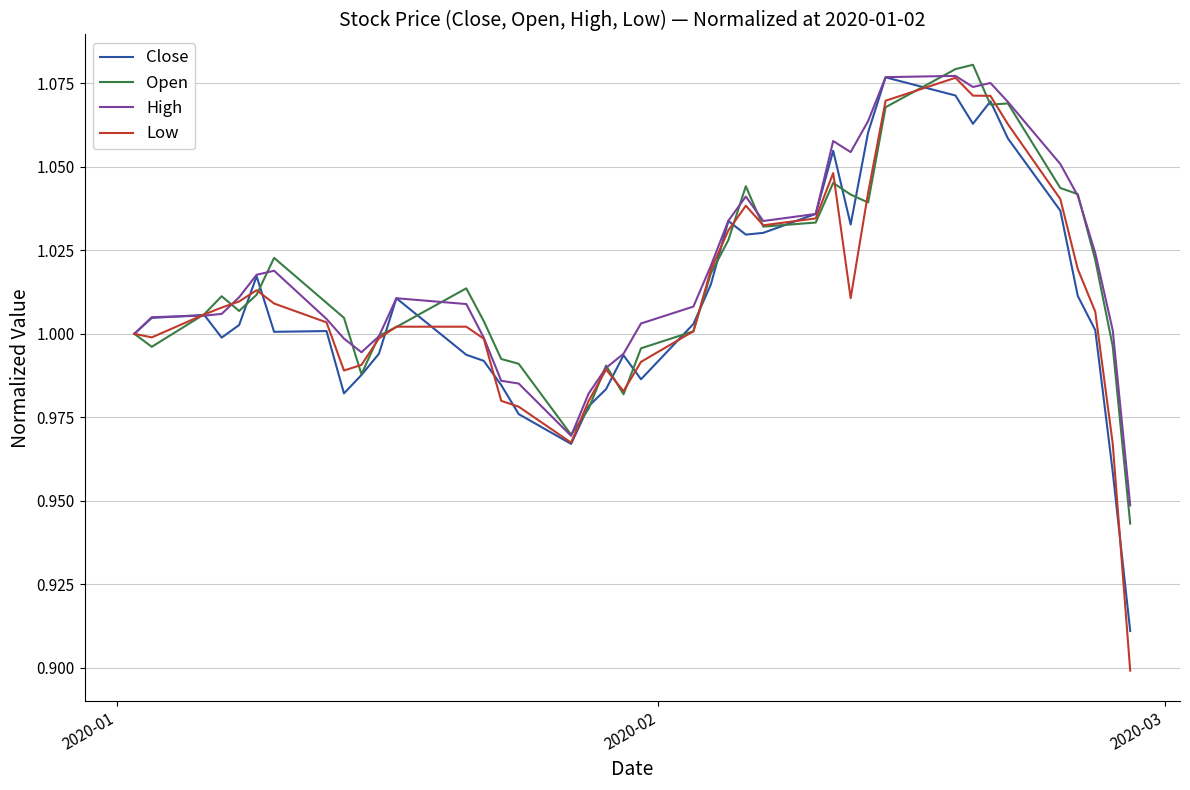

Which series has the largest range (max minus min)?

Low